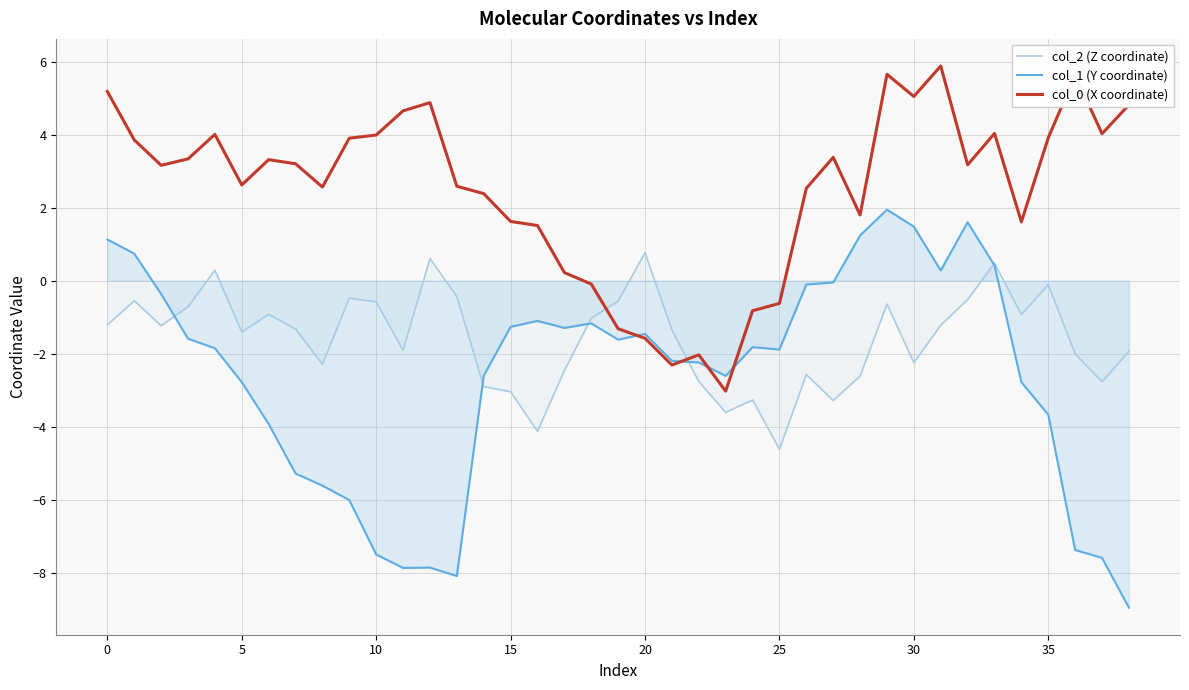

What is the minimum value for col_2 (Z coordinate)?

-4.6